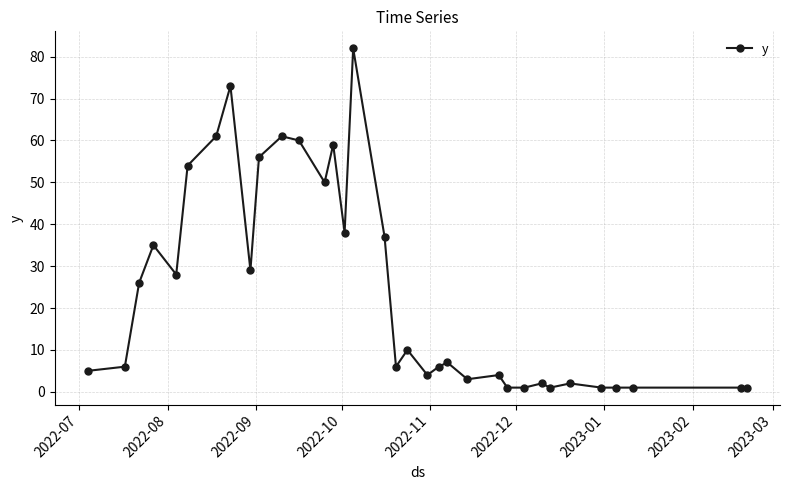

True or false: there are more than 2 points higher than both neighbors.

True